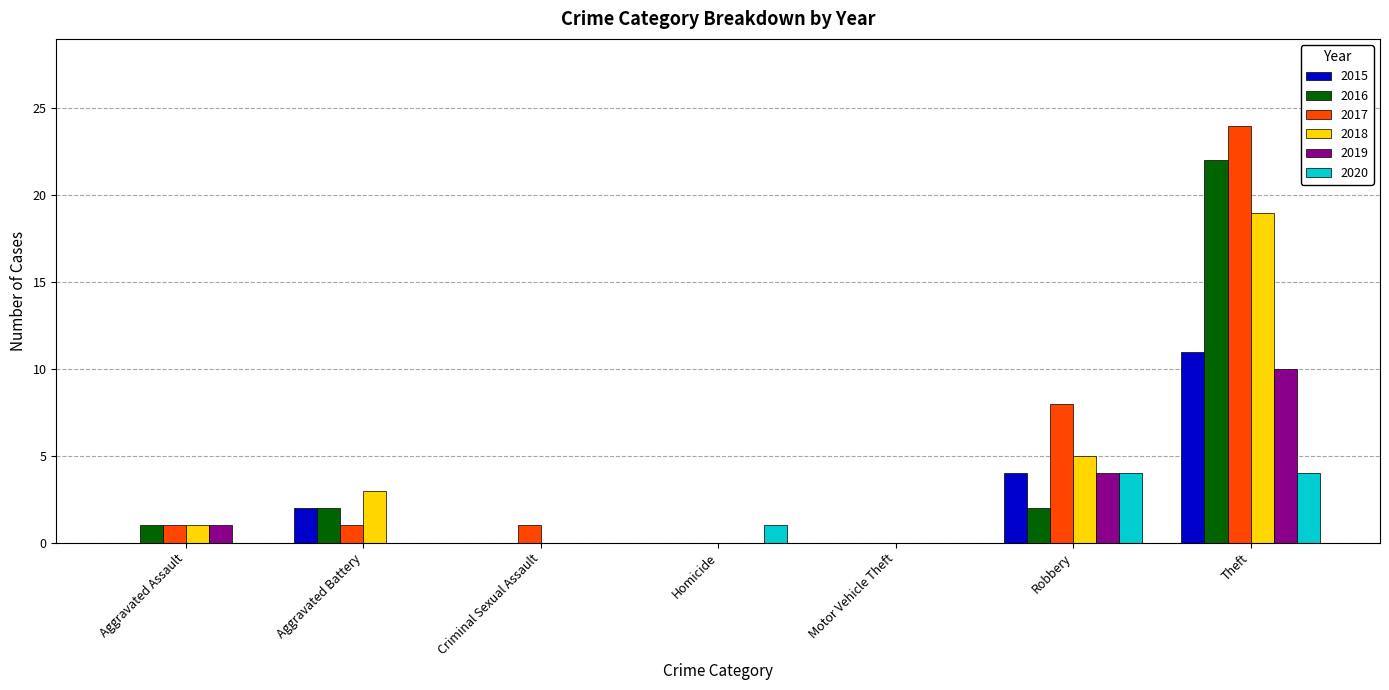

True or false: 2017 has a value of 0 at Aggravated Battery.

False